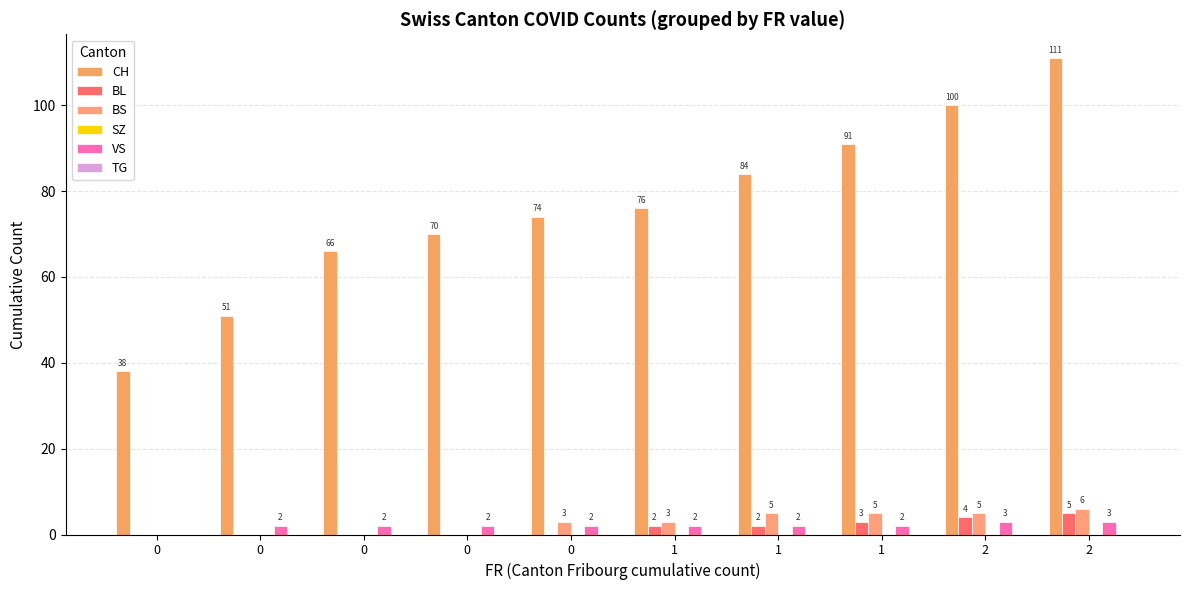

Between 0 and 2, which series saw the biggest shift?

CH